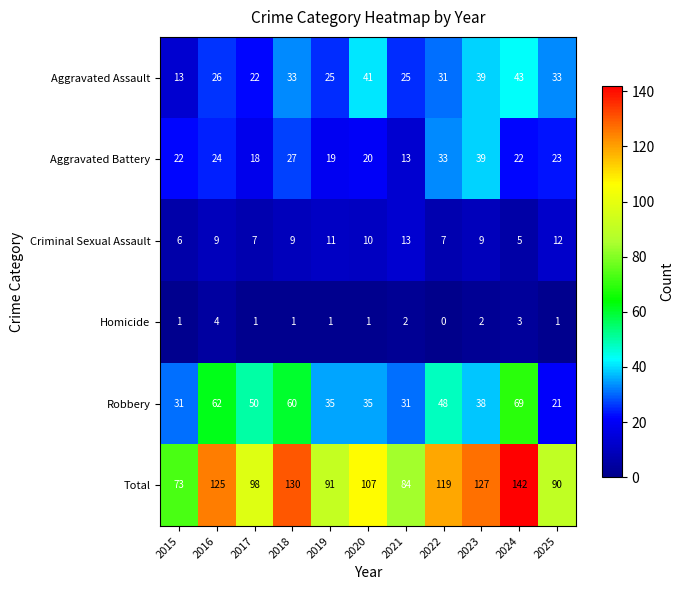

What is the average value of the Criminal Sexual Assault series?

9